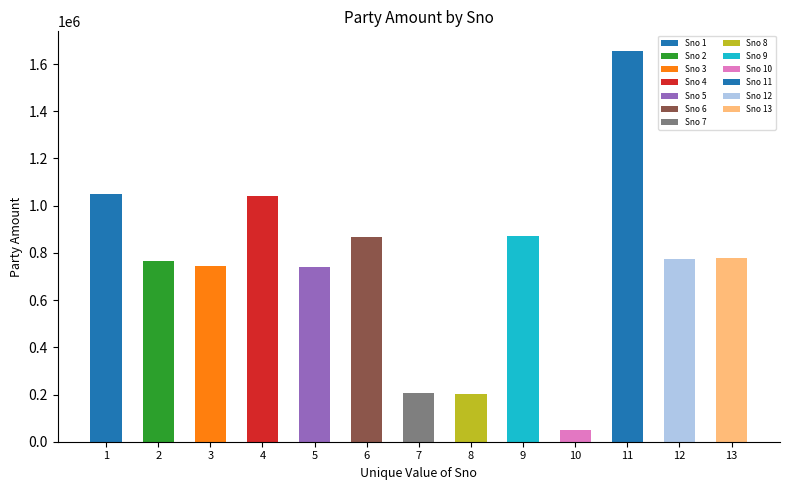

At which label is the value closest to 852080?

6